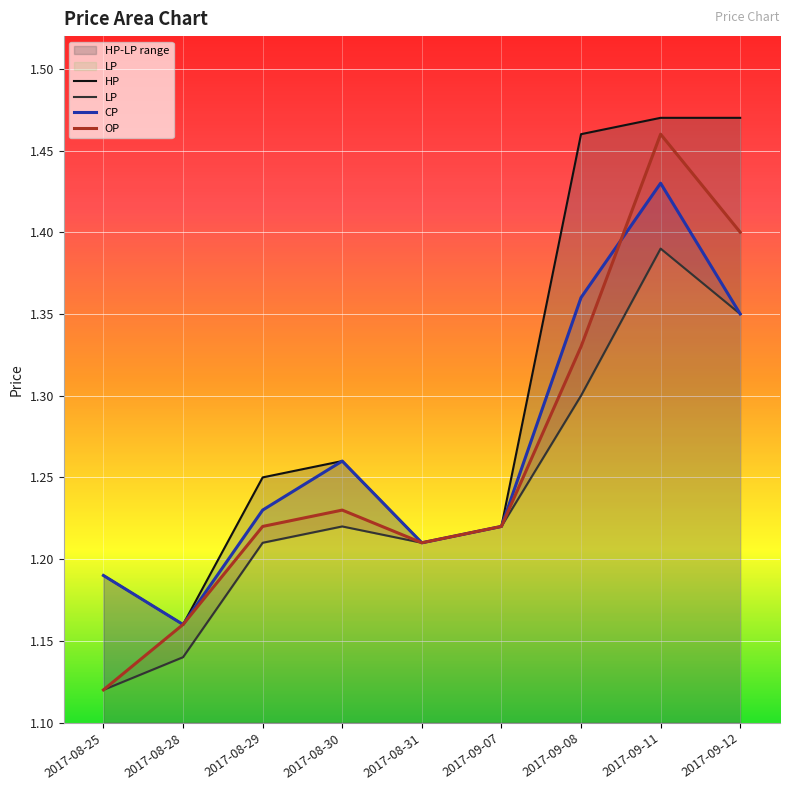

What is the label of the 8th point from the right?

2017-08-28